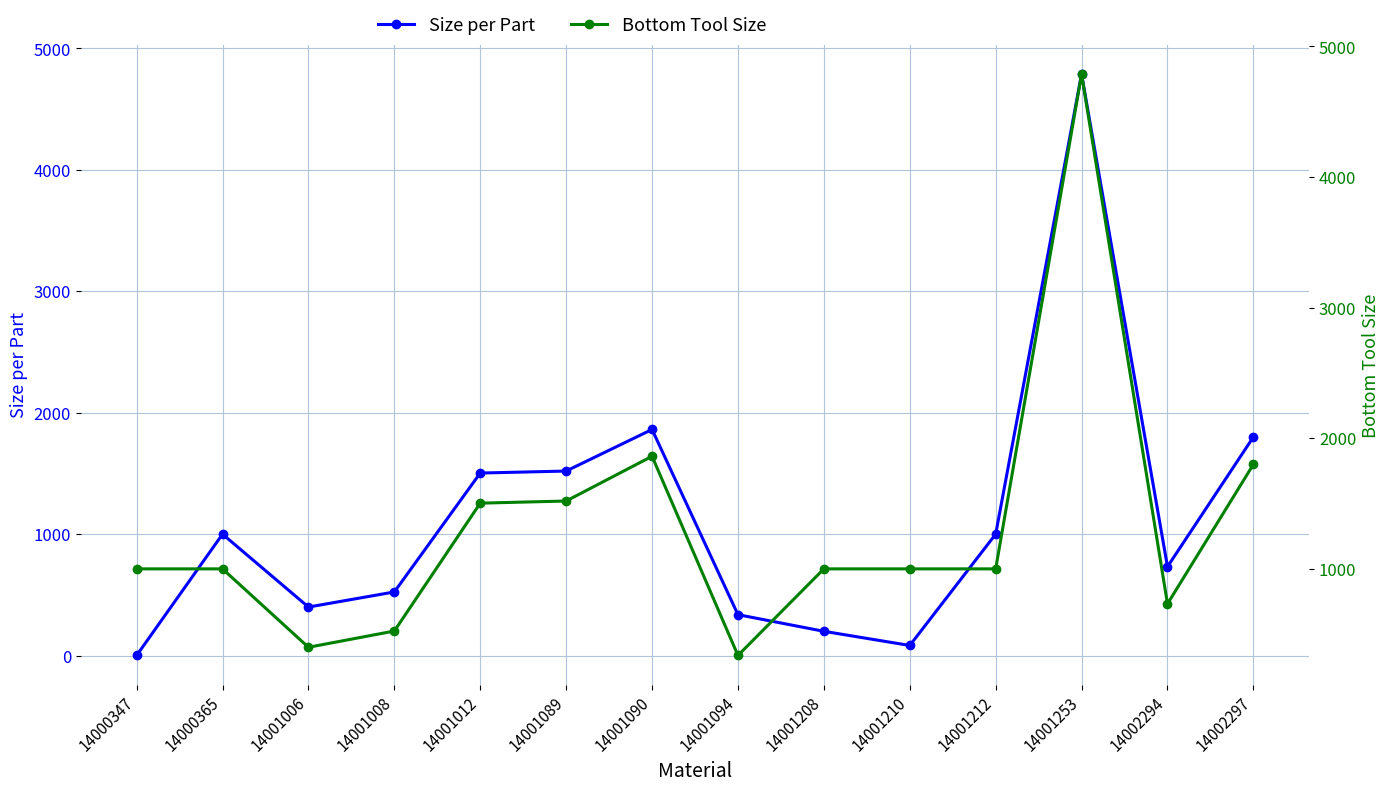

True or false: Size per Part and Bottom Tool Size cross at least once.

False